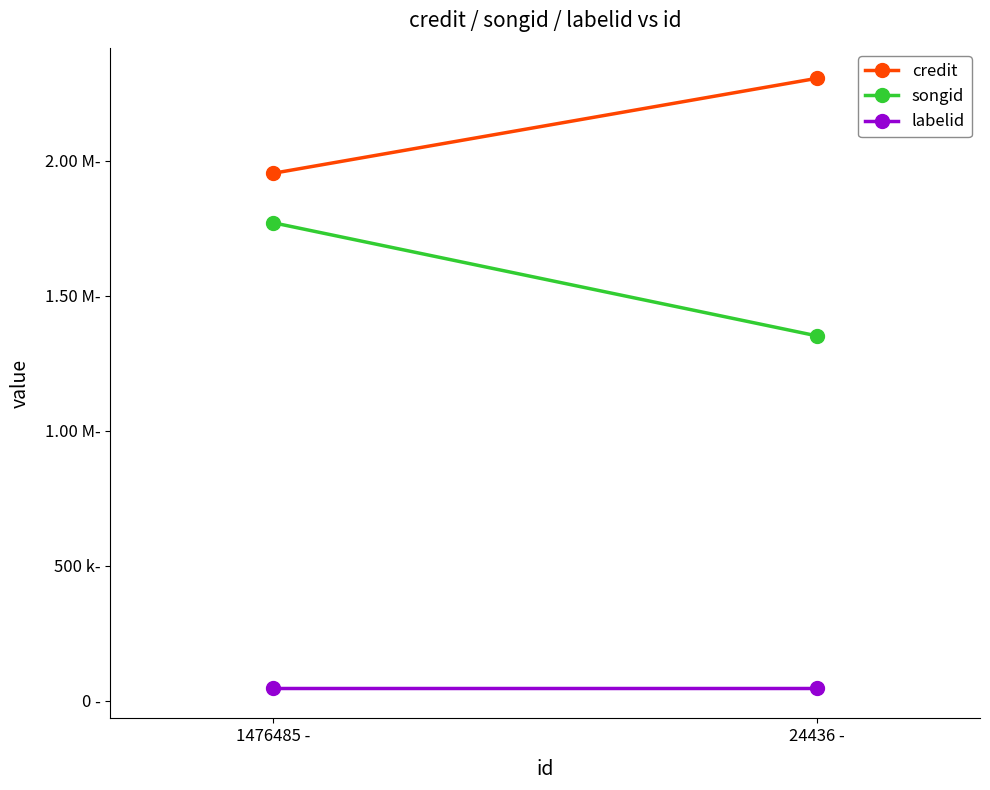

Reading left to right, what are all the values shown in this chart?

credit: 1476485 -=1953544	24436 -=2305276
songid: 1476485 -=1769984	24436 -=1351007
labelid: 1476485 -=46800	24436 -=46800